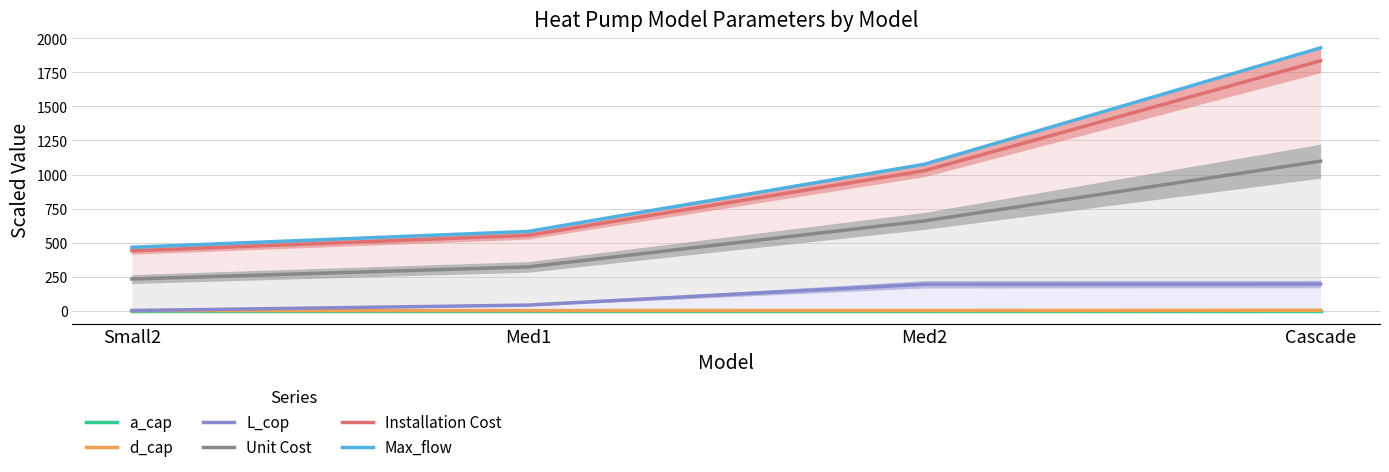

At which category is the sum across all series the highest?

Cascade